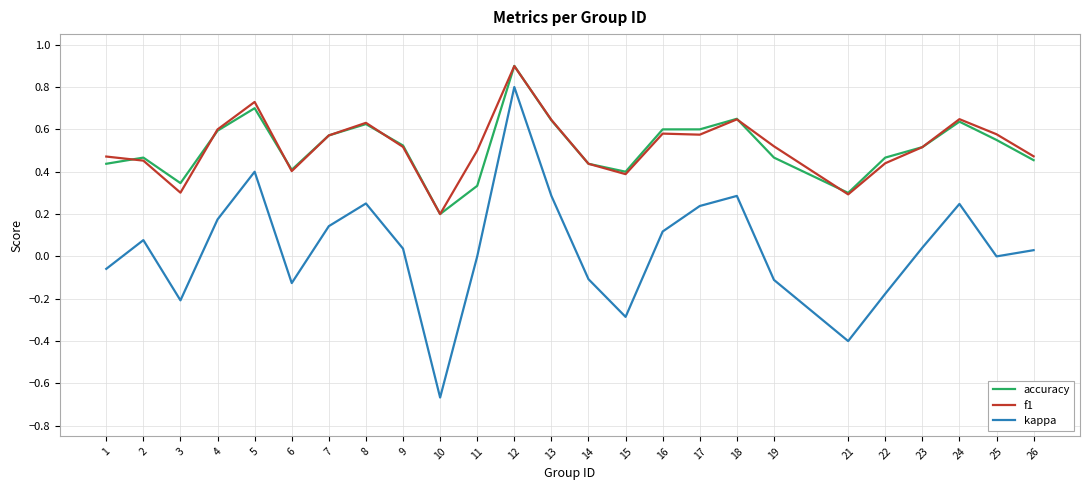

True or false: kappa and accuracy intersect in this chart.

False